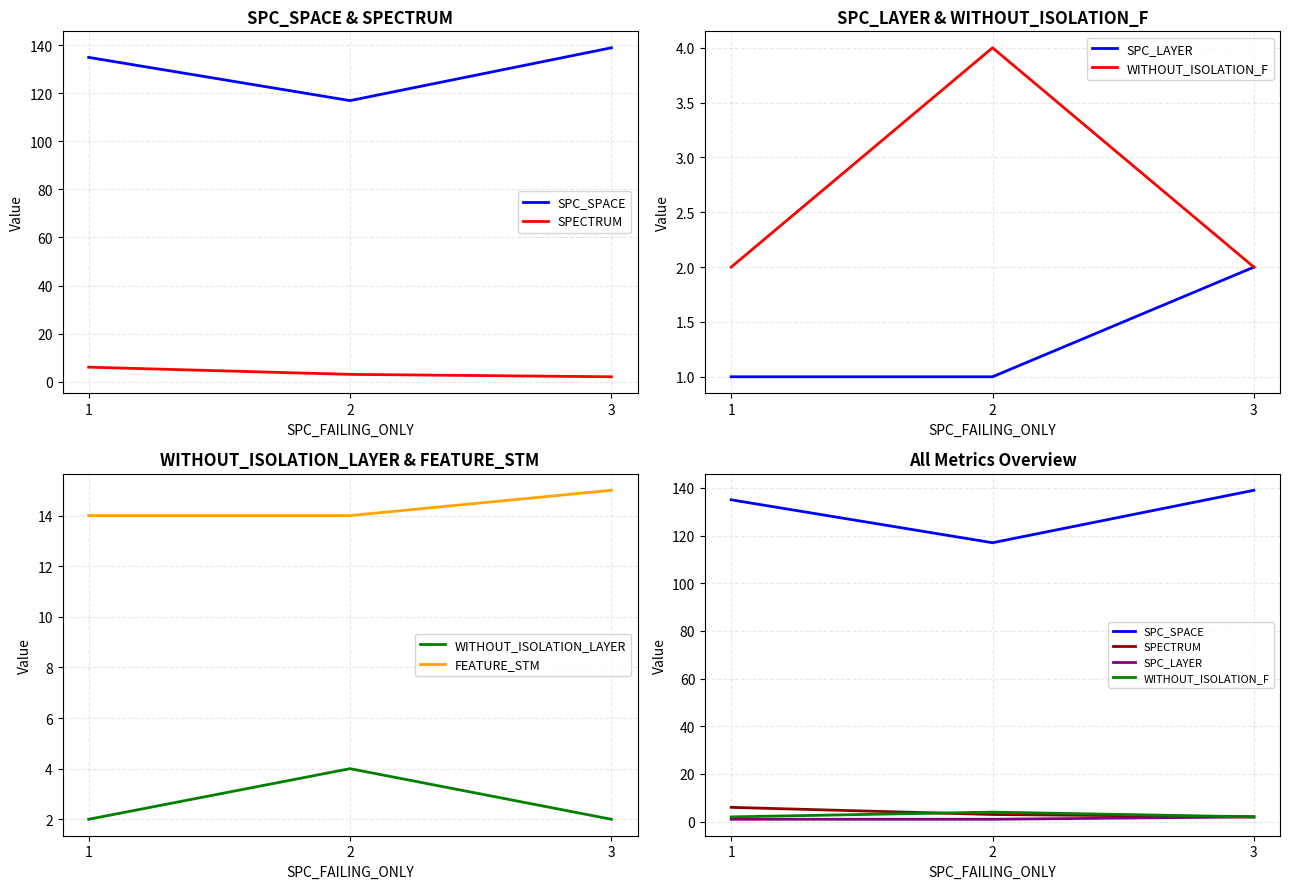

List the series in order of their peak value, lowest first.

SPC_LAYER, WITHOUT_ISOLATION_F, WITHOUT_ISOLATION_LAYER, SPECTRUM, FEATURE_STM, SPC_SPACE